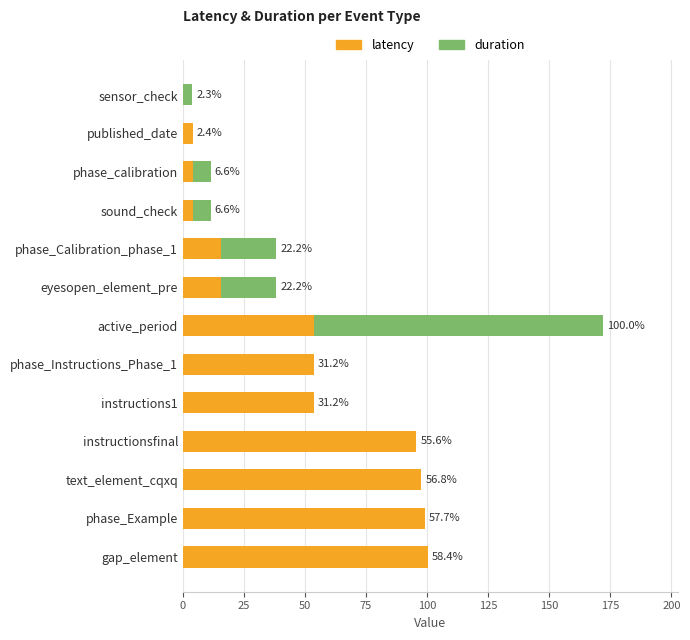

How many groups of bars are there?

13